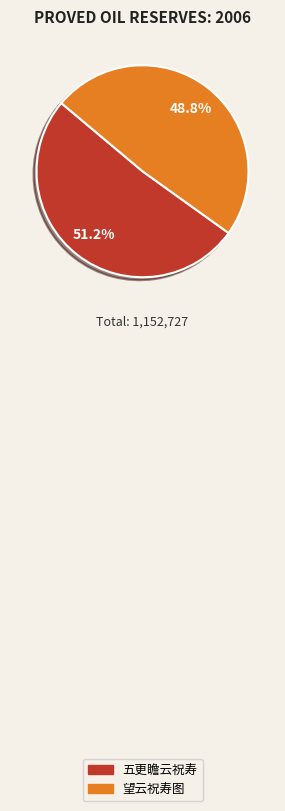

True or false: 望云祝寿图 accounts for 49% of the total.

True